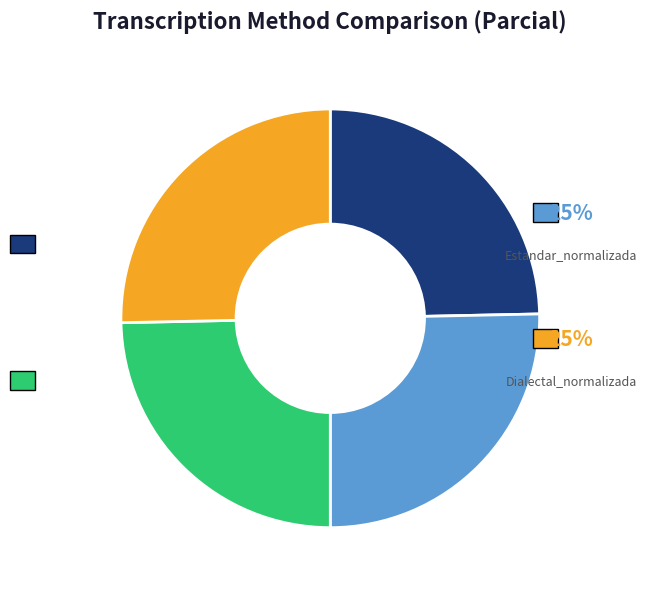

What percentage is NOT represented by Estandar?

75.3%